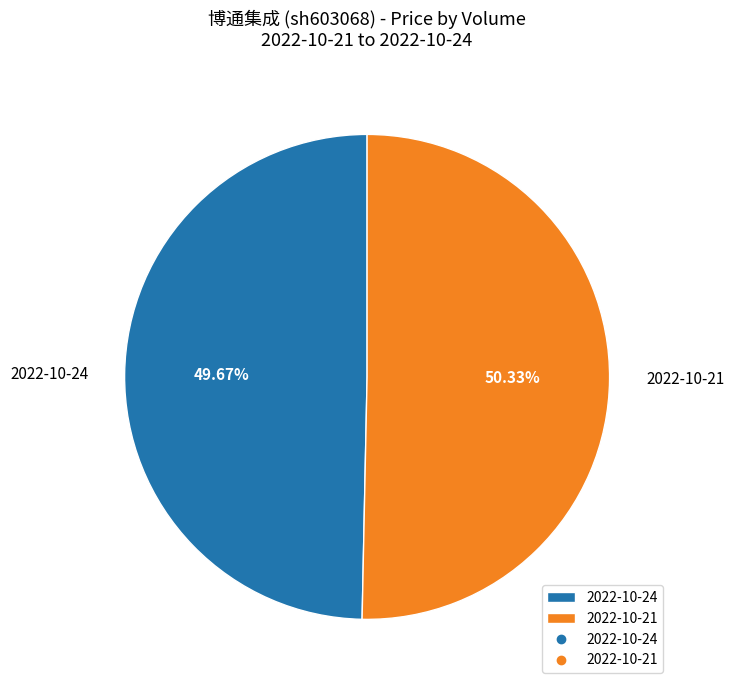

Is there any slice that represents more than half of the pie?

Yes